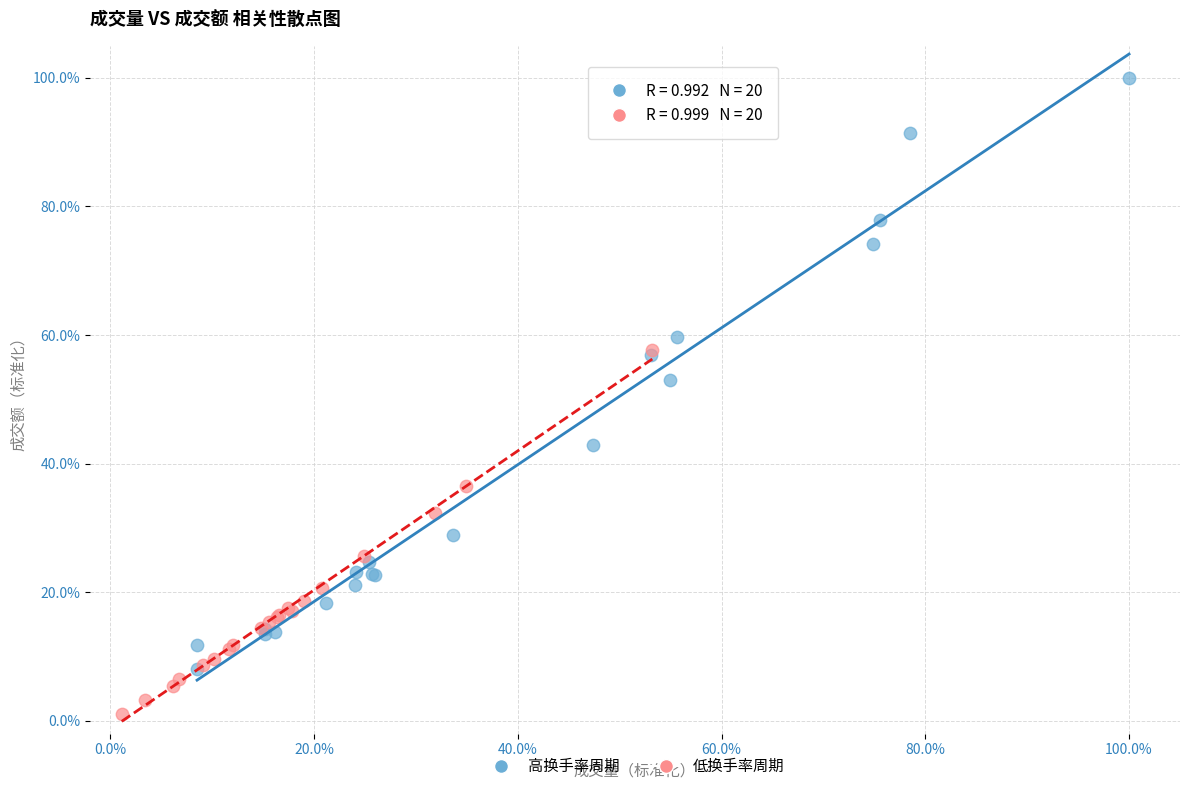

Which series contains the highest Y value?

高换手率周期